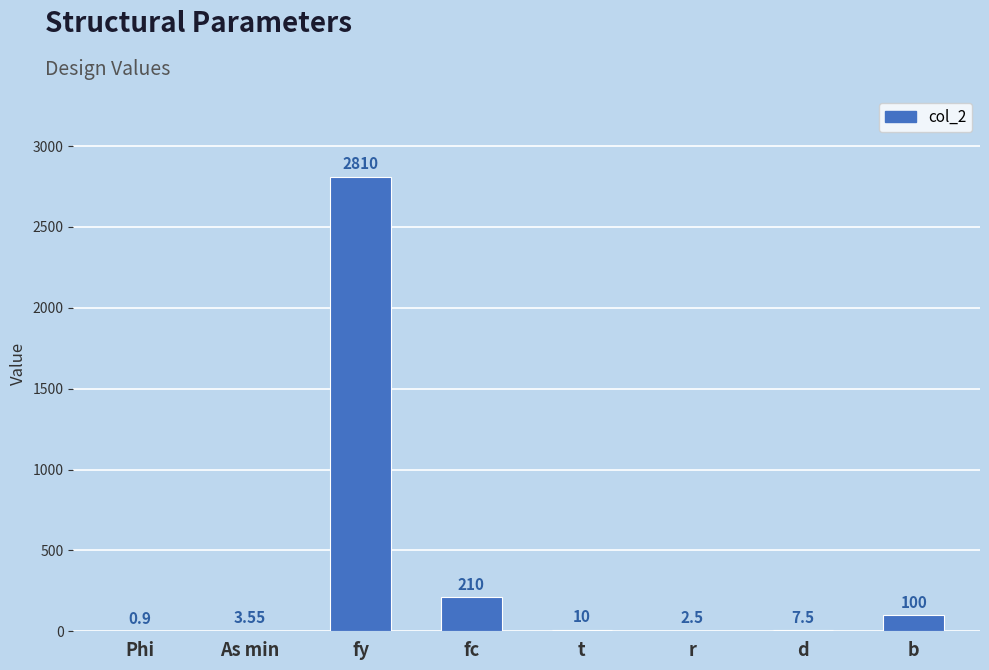

What is the change in value from Phi to b?

+99.1